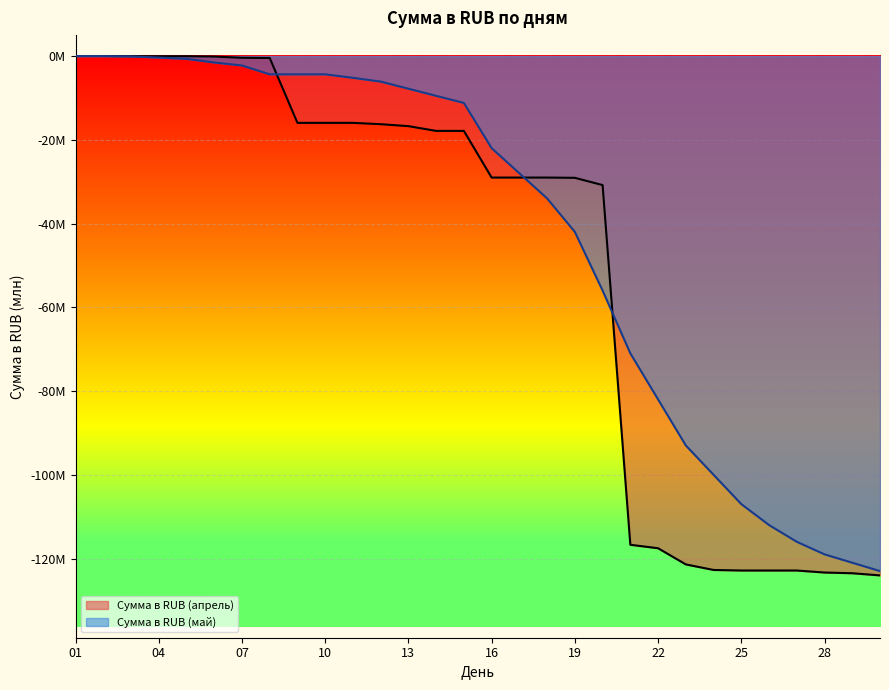

What is the minimum value for Сумма в RUB (апрель)?

-124.0